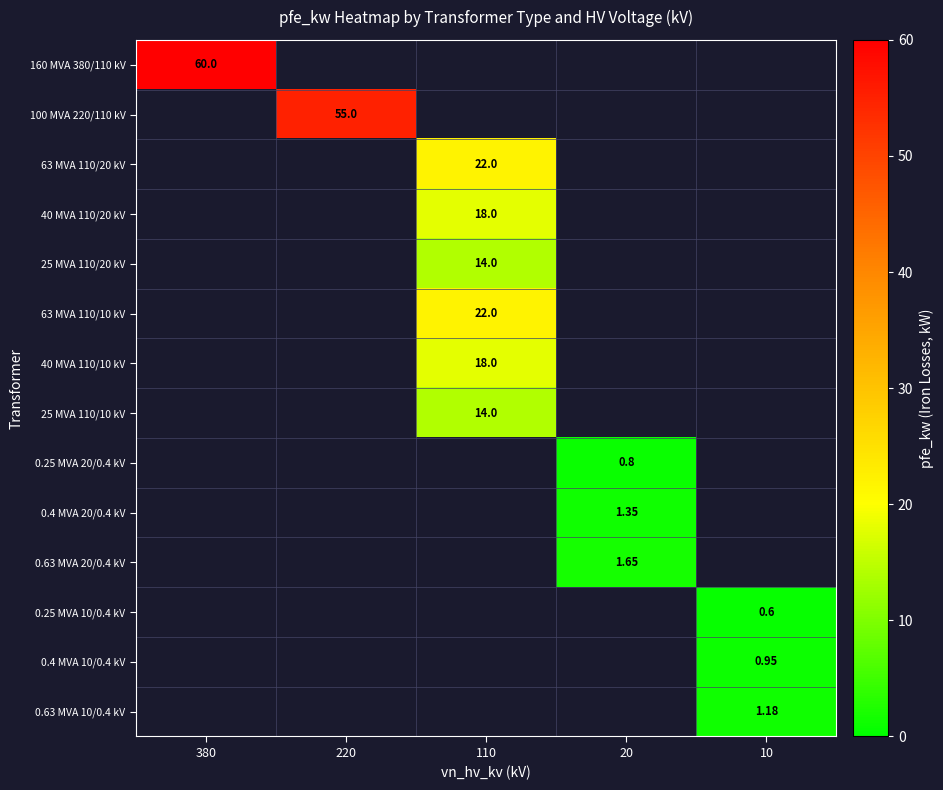

The 0.63 MVA 20/0.4 kV series shows 1.1 at 20. True or false?

False